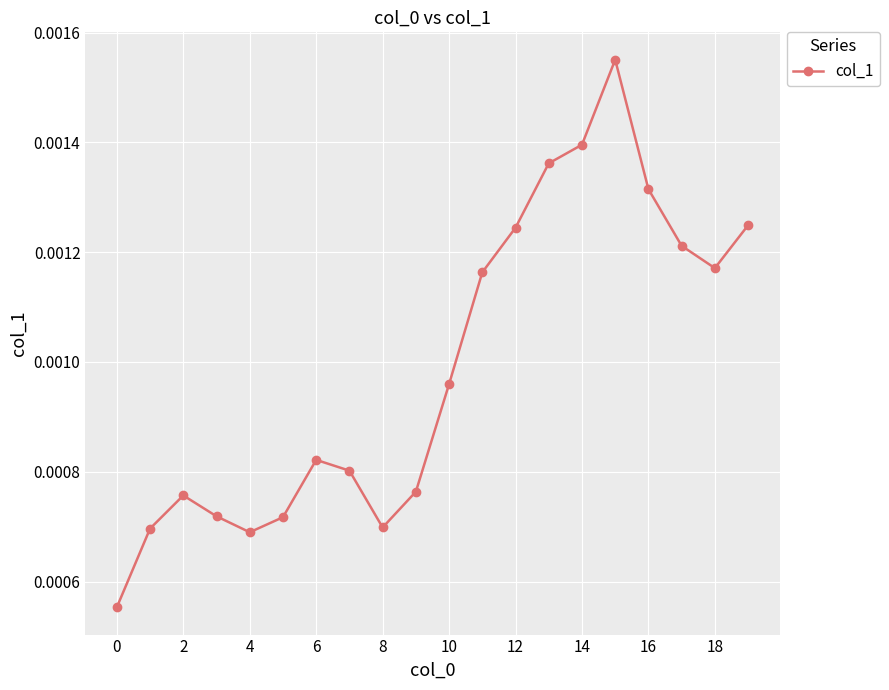

How many points are lower than both their immediate neighbors (excluding endpoints)?

3